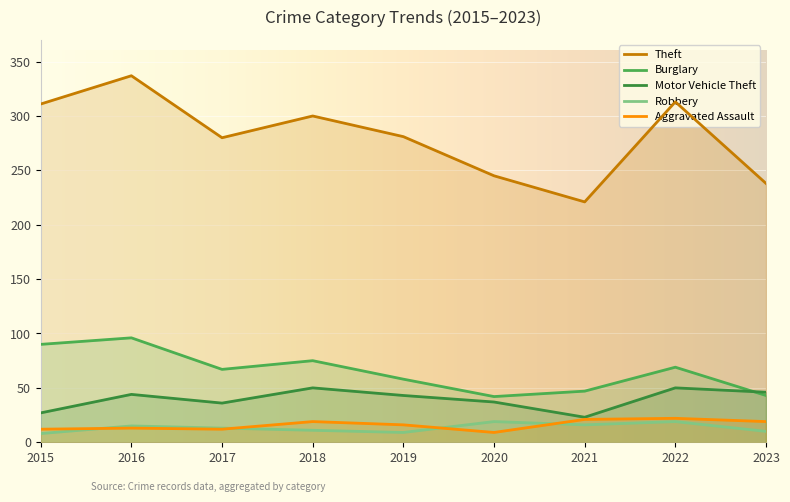

What is the difference between the maximum and minimum values in the Motor Vehicle Theft series?

27